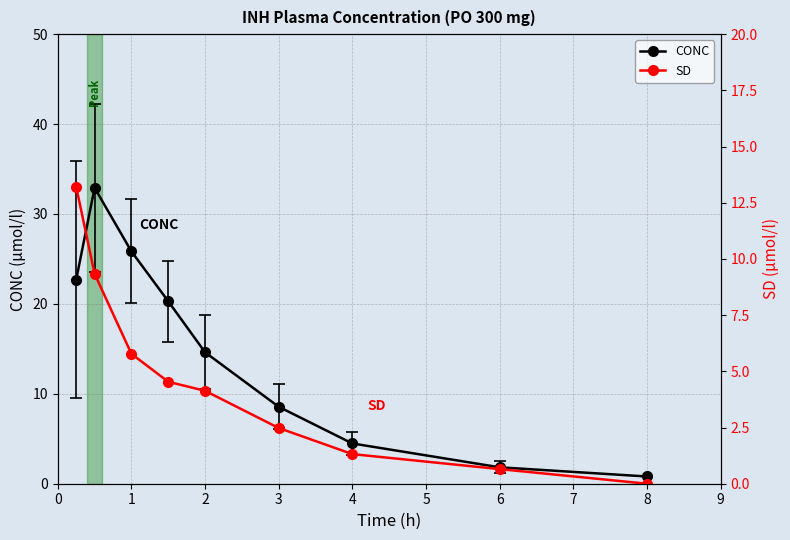

Does the chart have visible grid lines?

Yes